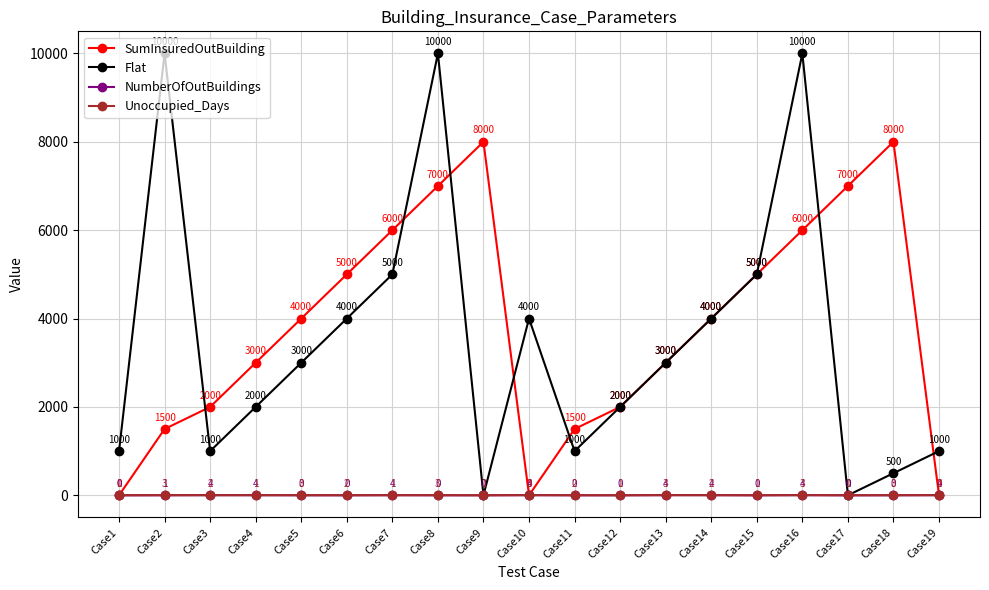

Rank the series by their maximum value, from lowest to highest.

Unoccupied_Days, NumberOfOutBuildings, SumInsuredOutBuilding, Flat